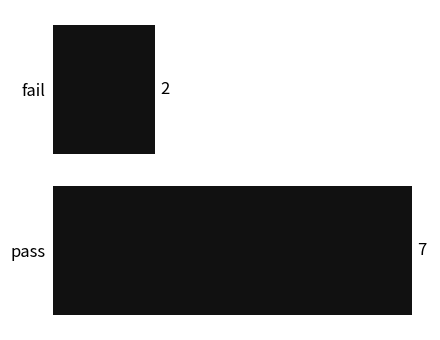

What is the change in value from fail to pass?

+5